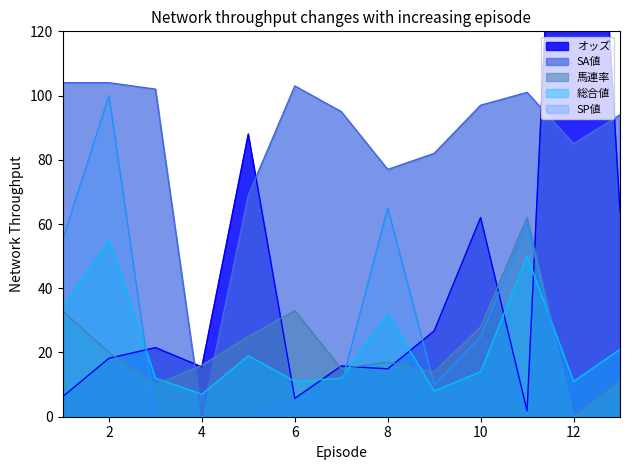

How many intersections are there between SP値 and 馬連率?

3